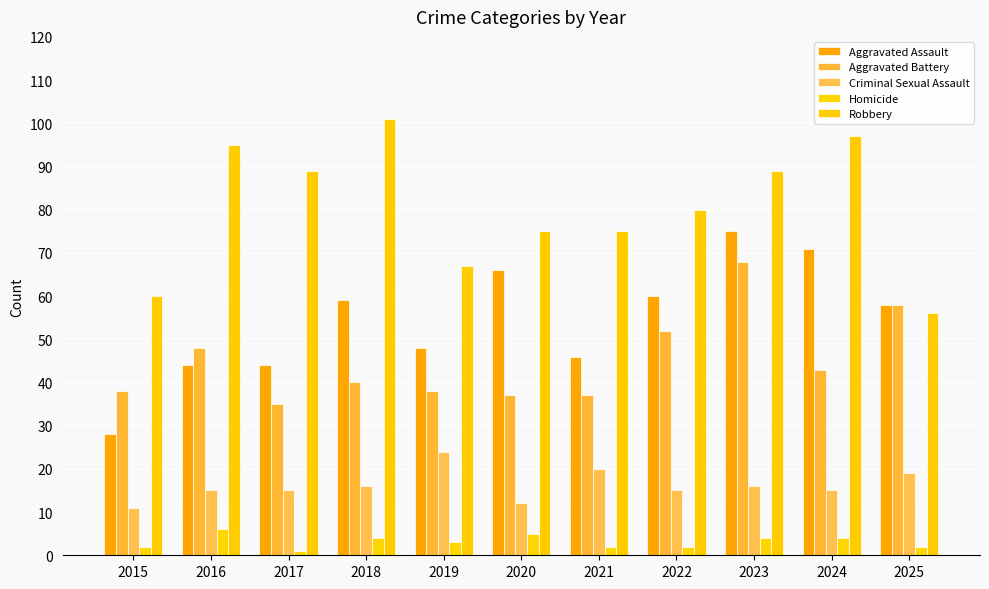

What is the value of the Homicide bar at the 5th from the left?

3